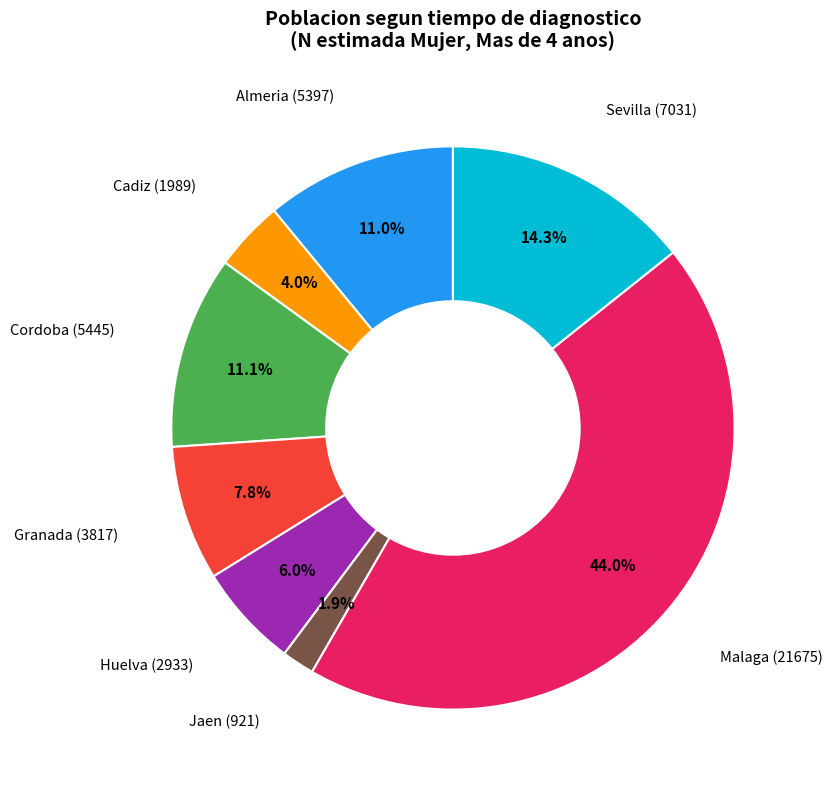

Is there any slice that represents more than half of the pie?

No